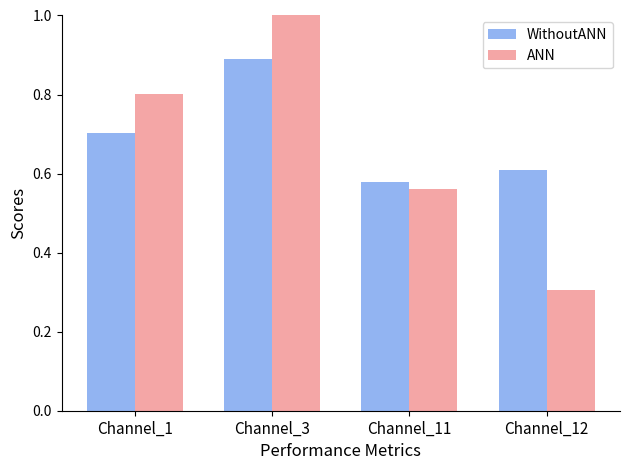

Between Channel_1 and Channel_12, which is larger?

Channel_1